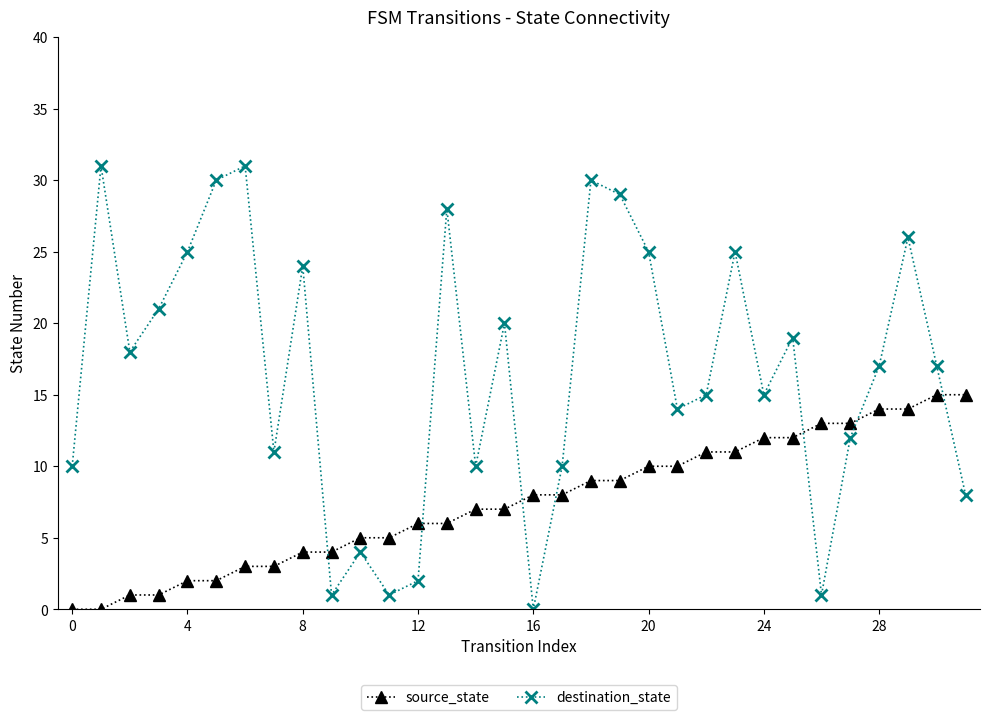

Rank the series by their average value, from lowest to highest.

source_state, destination_state